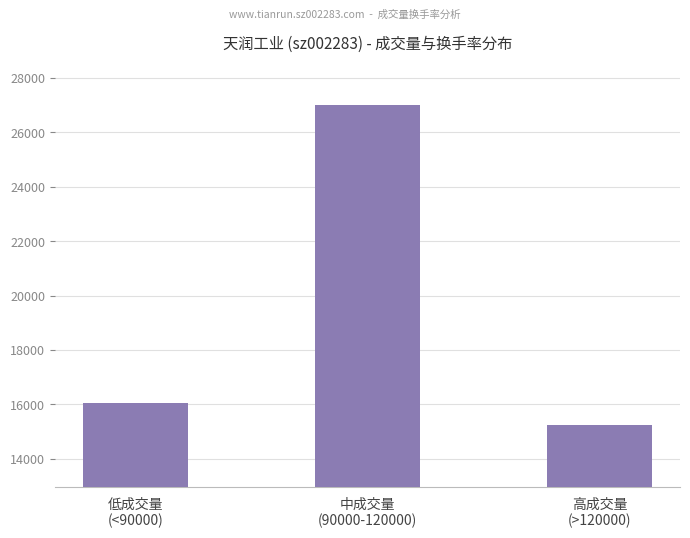

Does the chart contain any negative values?

No